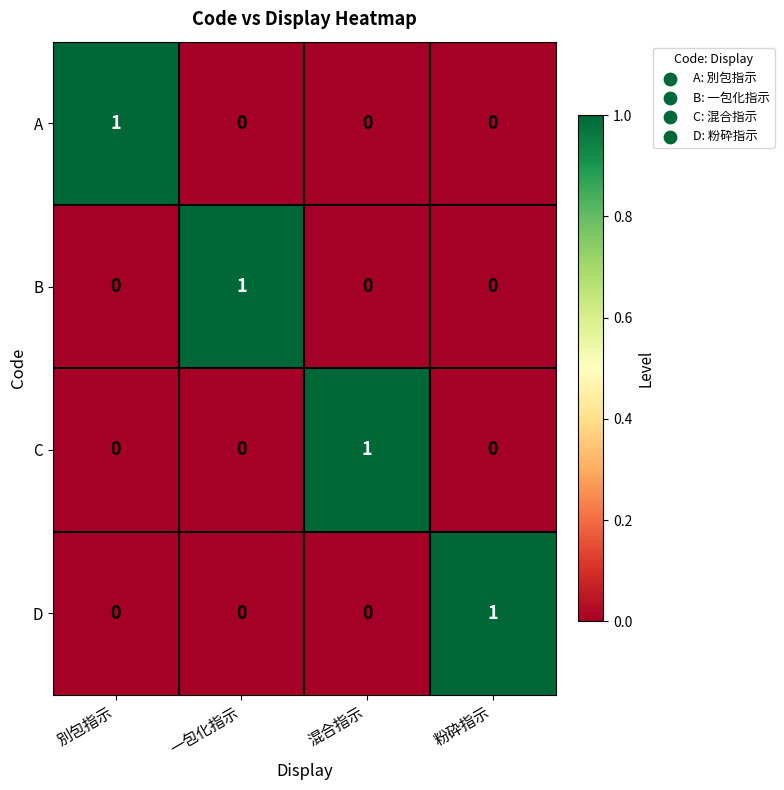

At how many categories does at least one series exceed 0?

4